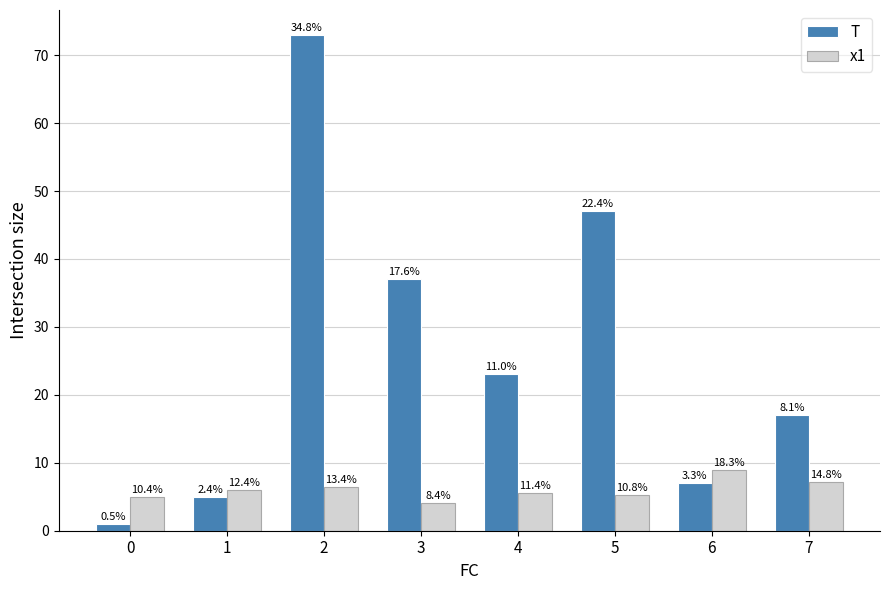

Are the bars horizontal?

No